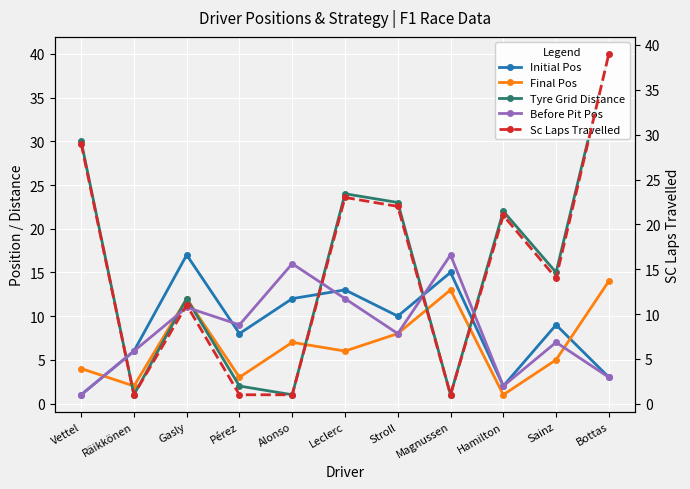

What is the sum of the Tyre Grid Distance values at Leclerc and Räikkönen?

25